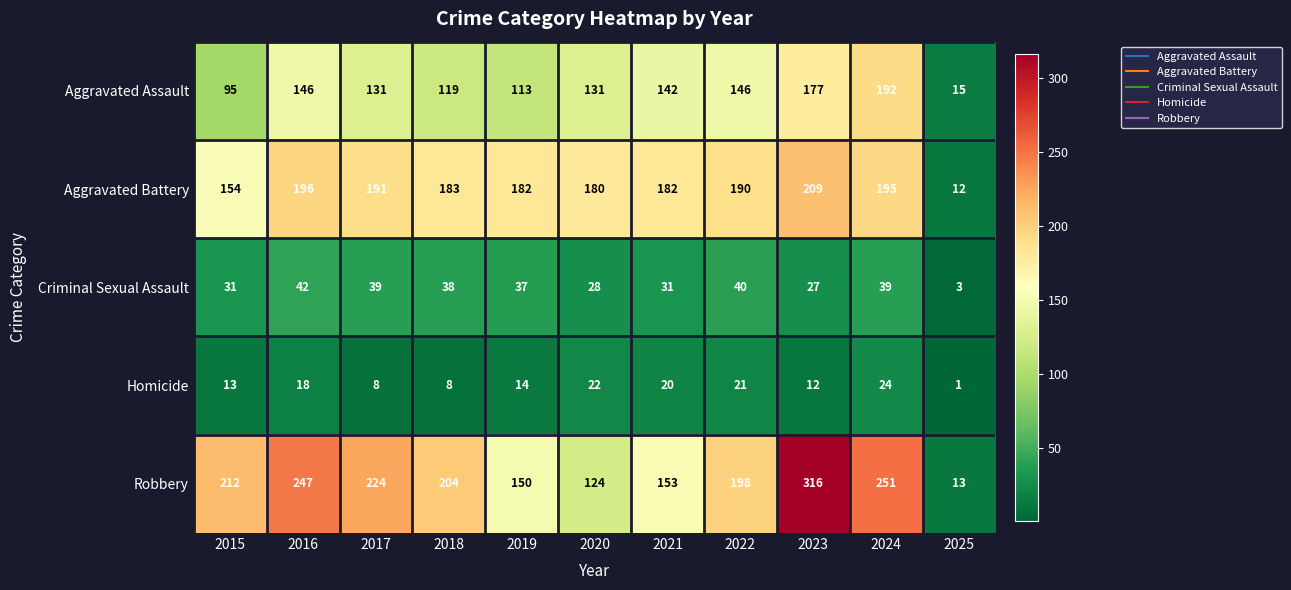

What is the lowest value of the Aggravated Battery series?

12